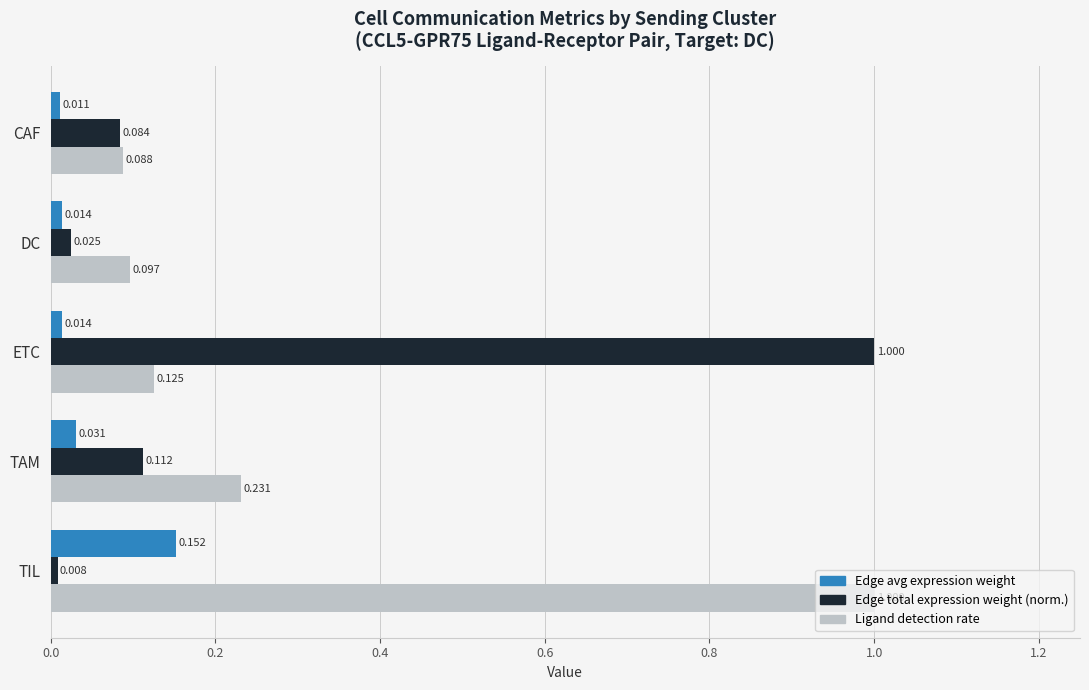

Between DC and TAM, which series saw the biggest shift?

Ligand detection rate